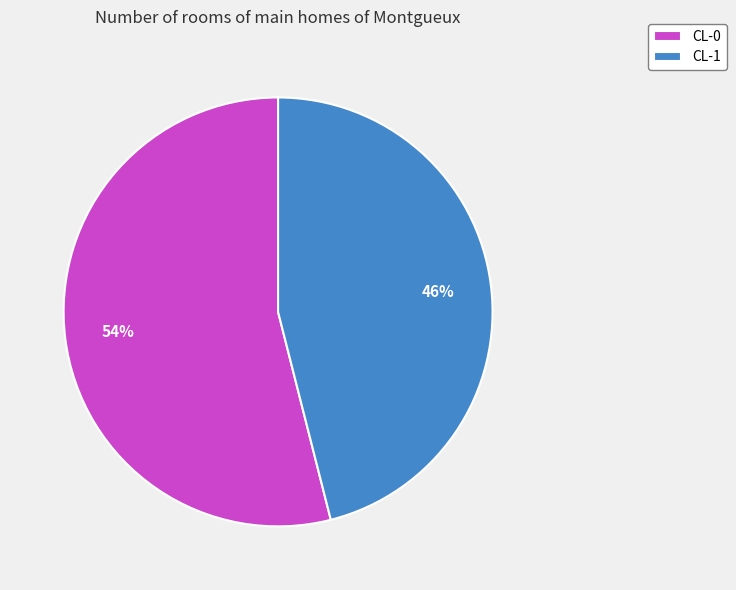

Between CL-1 and CL-0, which is larger?

CL-0